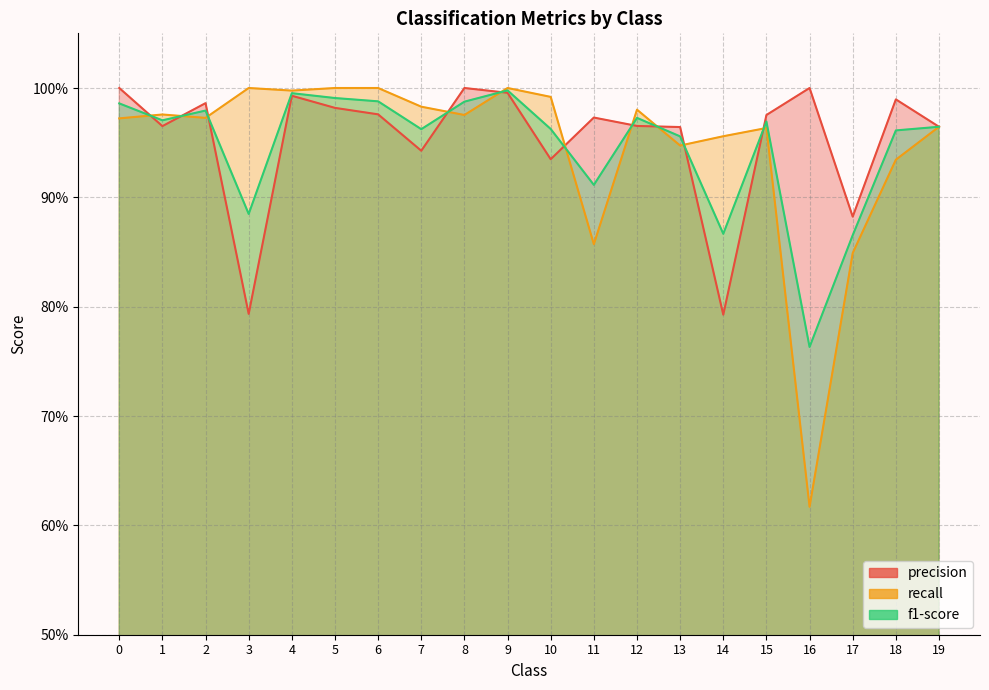

What is the difference between the maximum and minimum values in the recall series?

0.4